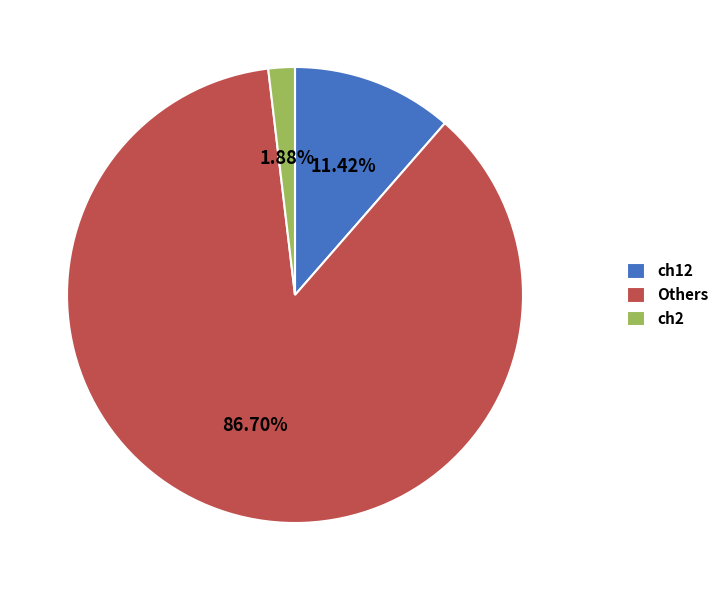

Count the number of slices in the pie.

3